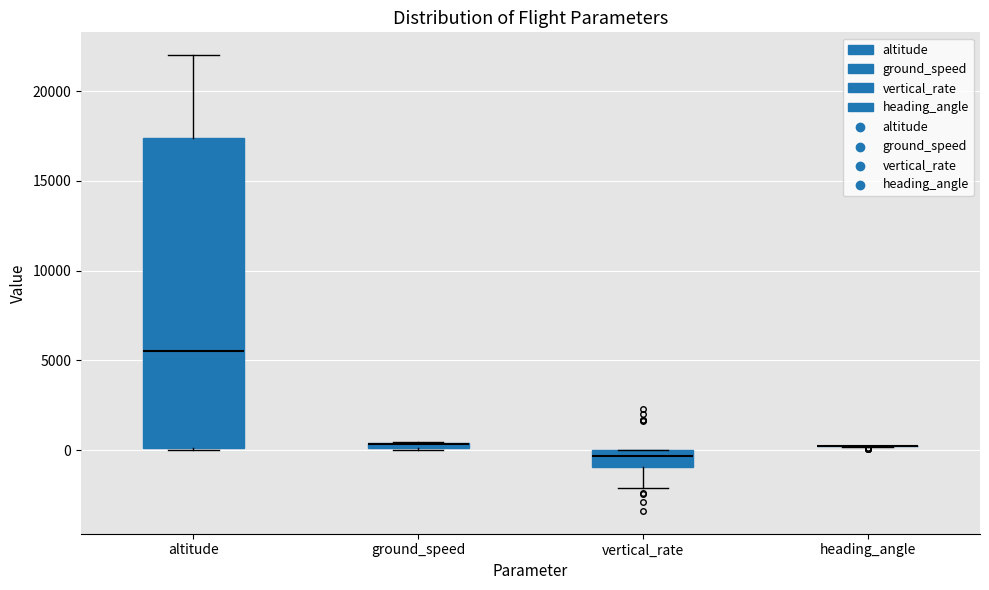

Which box is the tallest, from its lower edge to its upper edge?

altitude